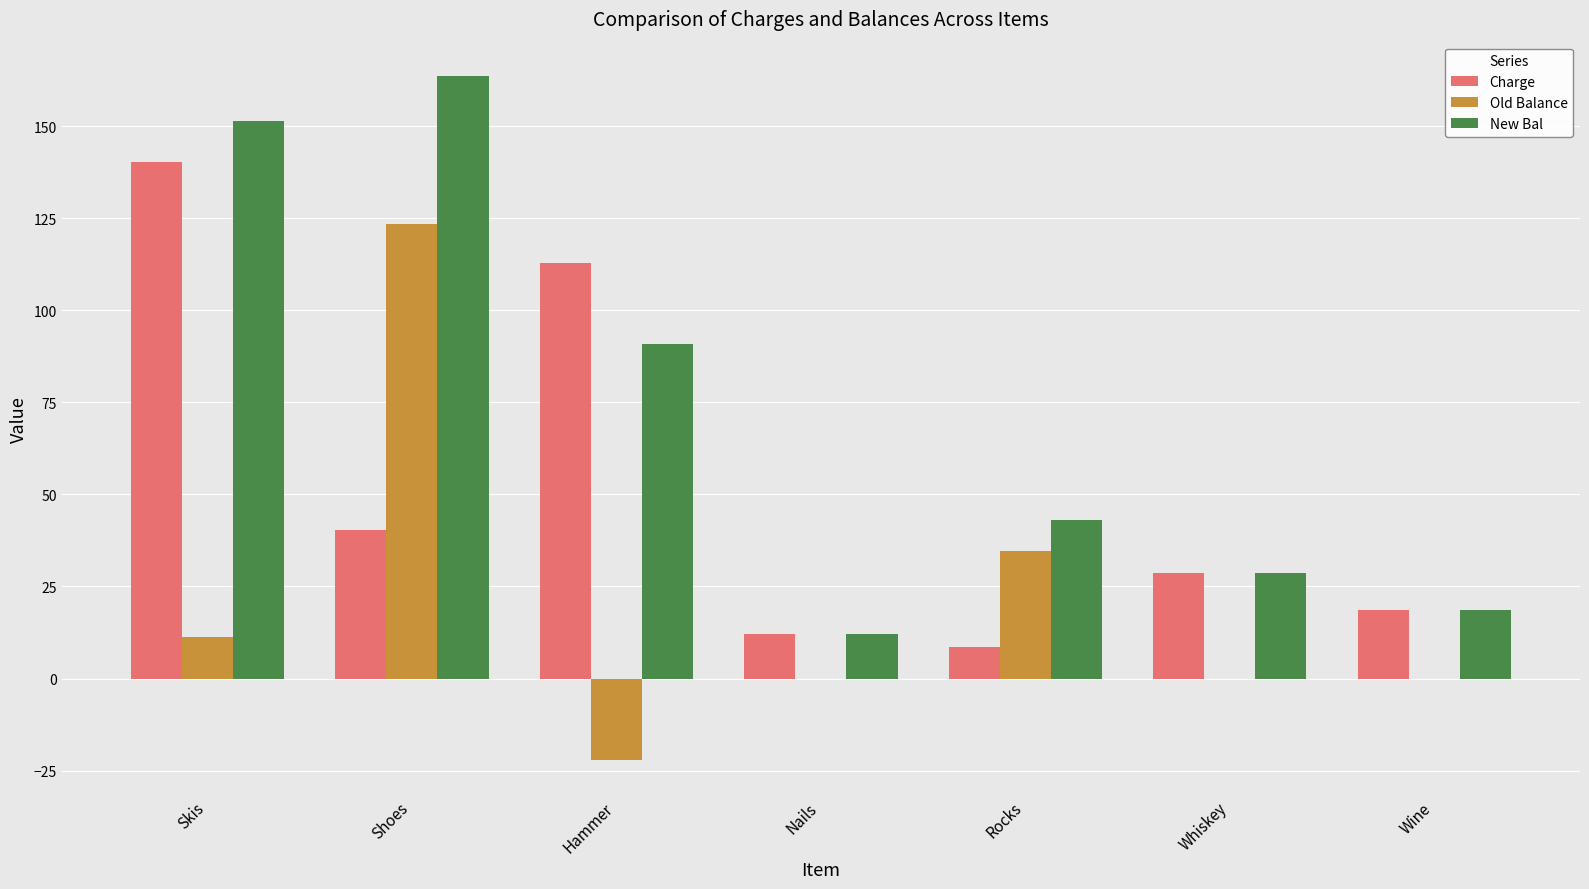

Which category has the highest value across all series?

Shoes